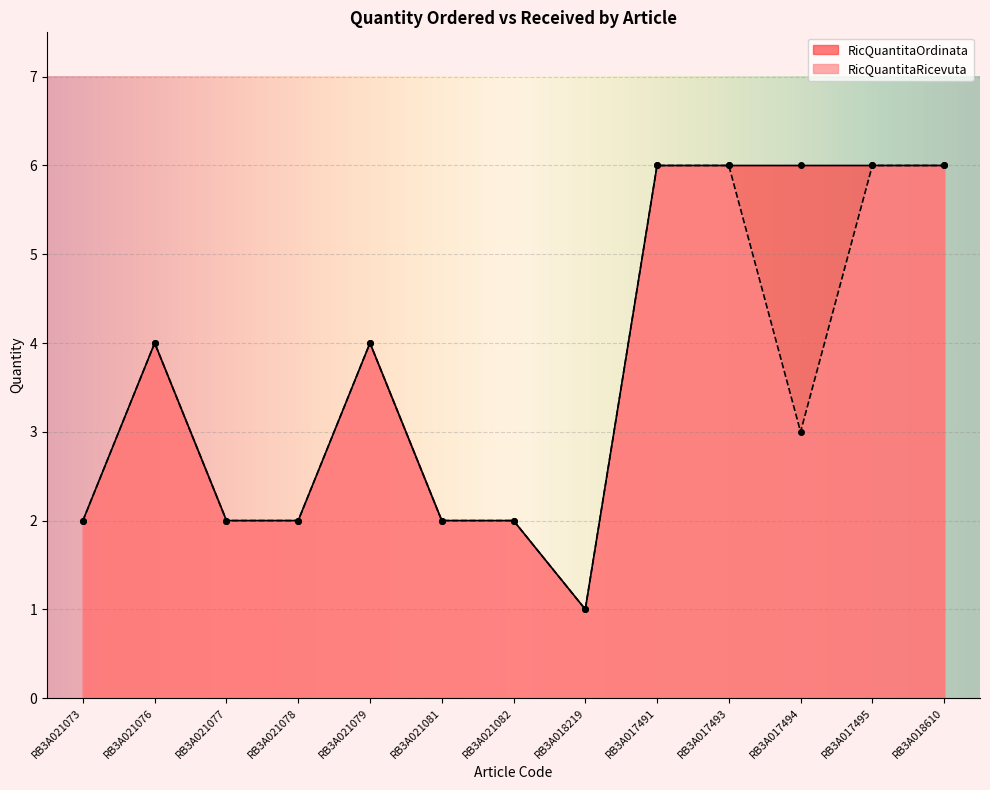

Between RB3A021079 and RB3A017491, which is larger?

RB3A017491